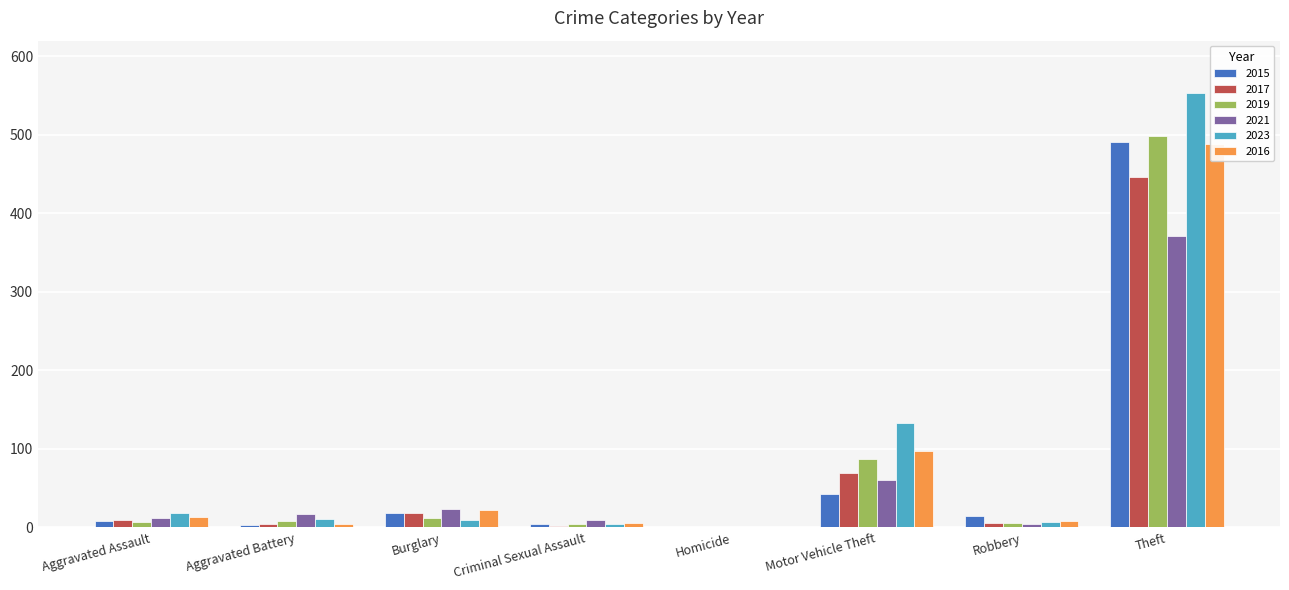

What is the spread (max minus min) of values at Homicide?

1